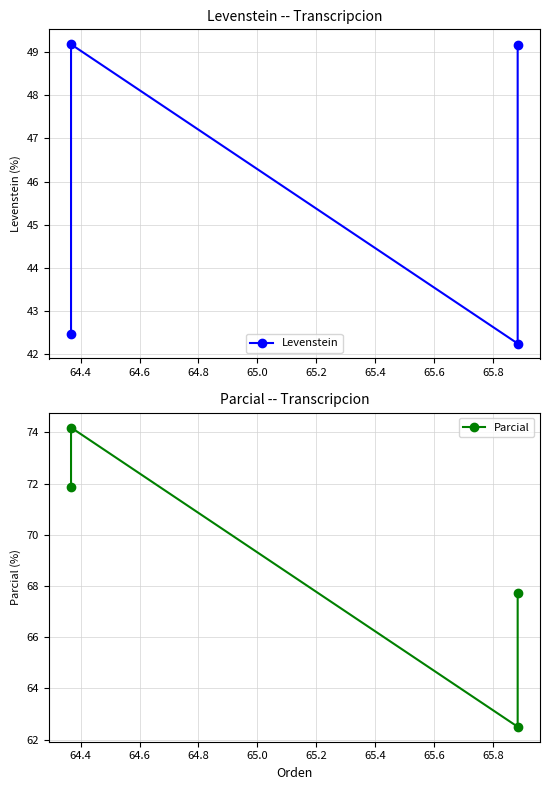

What is the value of the Levenstein point at the 2nd from the left?

49.2